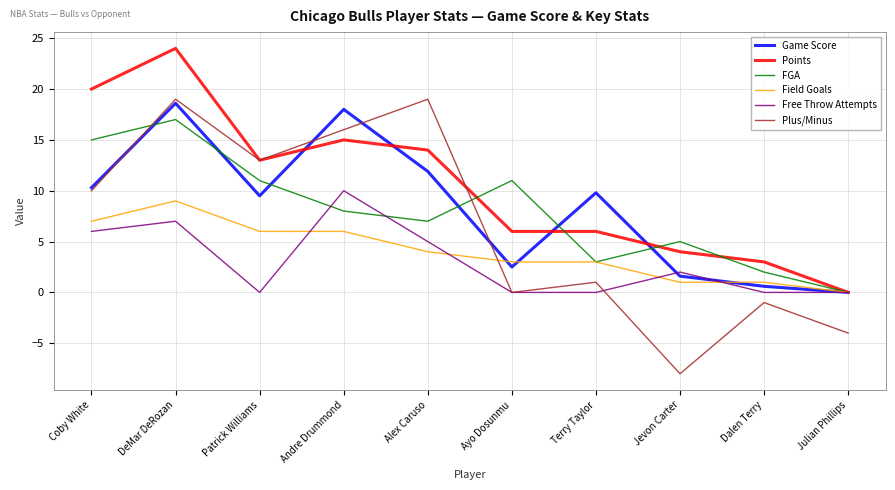

At which label is Points closest to 12?

Patrick Williams